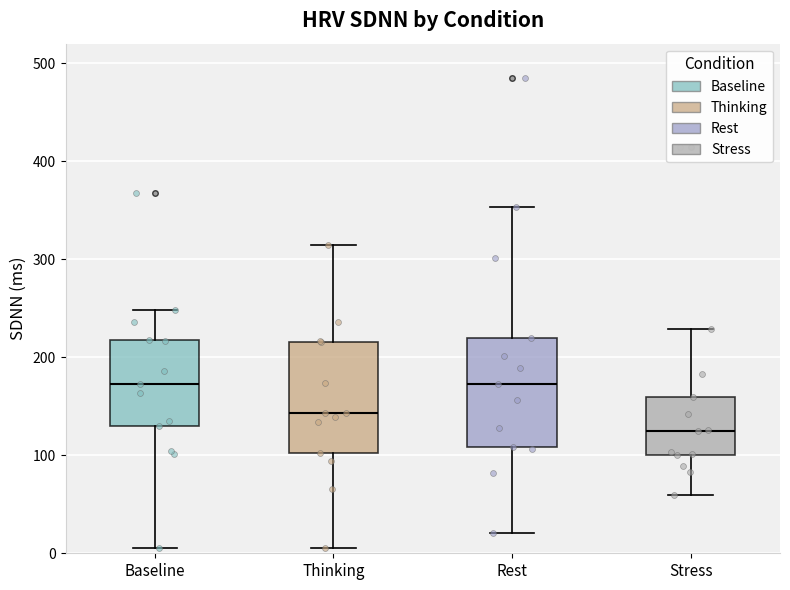

Where does the lower whisker of the box for Stress end on the y-axis? The values are not printed on the chart, so give them approximately, as read against the axis.

60